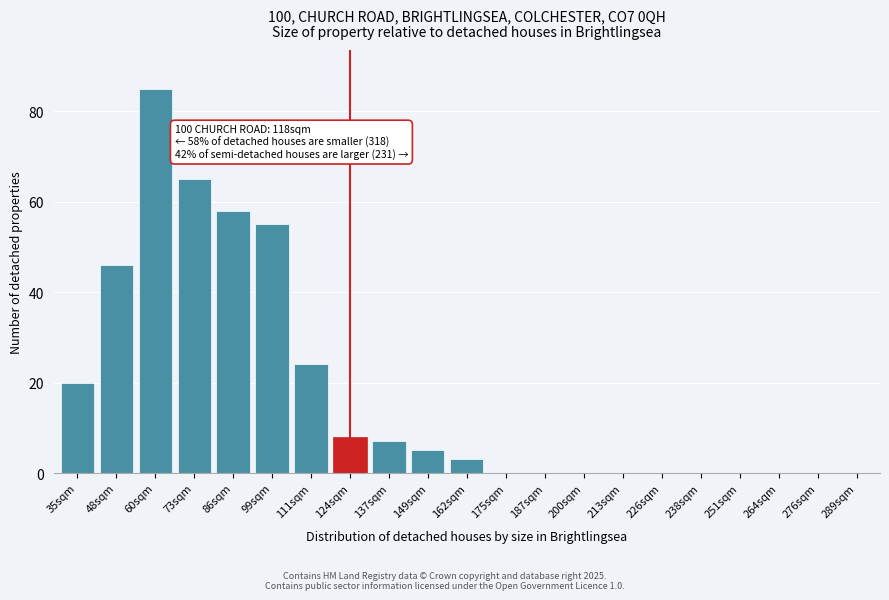

Reading left to right, extract all data points from this chart.

35sqm=20	48sqm=46	60sqm=85	73sqm=65	86sqm=58	99sqm=55	111sqm=24	124sqm=8	137sqm=7	149sqm=5	162sqm=3	175sqm=0	187sqm=0	200sqm=0	213sqm=0	226sqm=0	238sqm=0	251sqm=0	264sqm=0	276sqm=0	289sqm=0